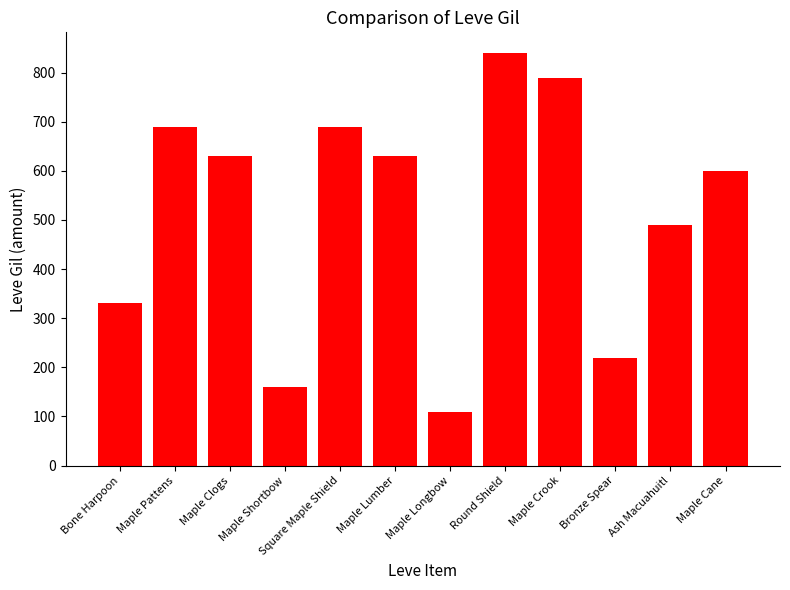

Are the bars grouped side by side (vs. stacked)?

No